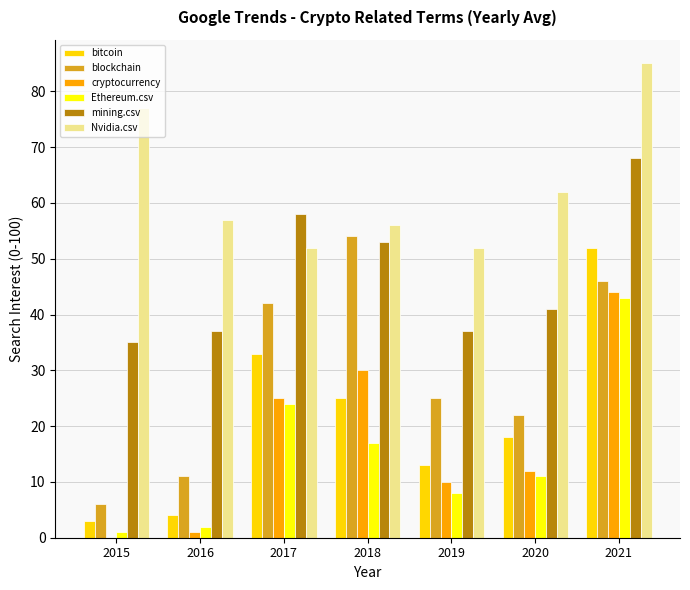

True or false: blockchain has a value of 11 at 2016.

True